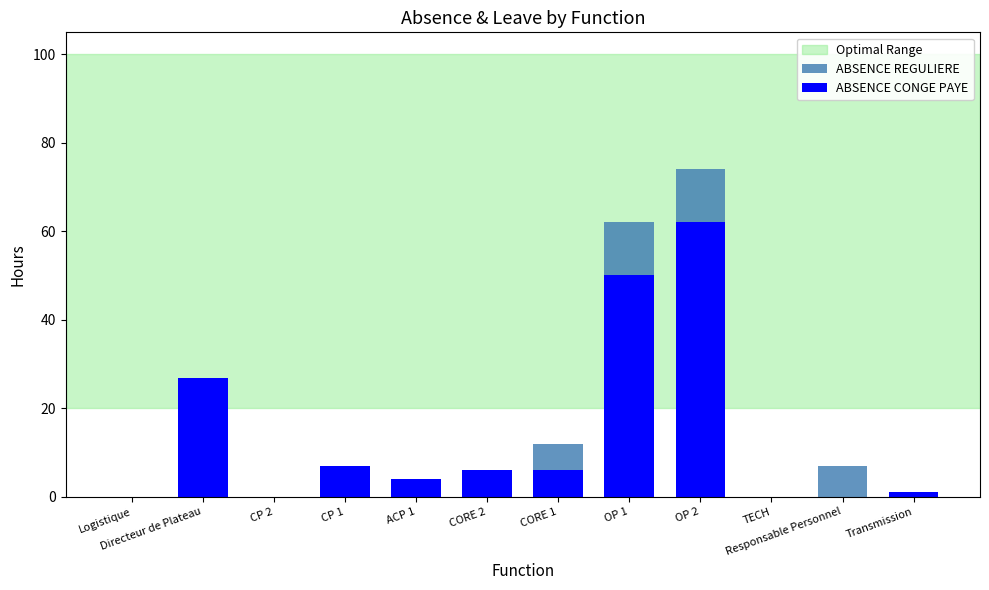

What is the greatest value displayed?

74.2